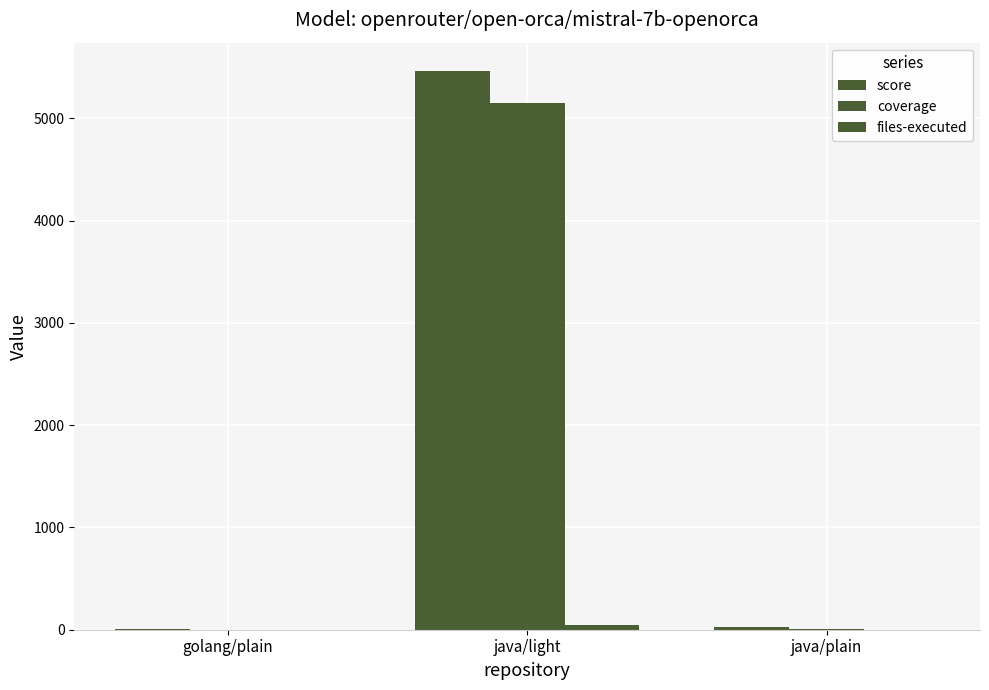

Between golang/plain and java/light, which series saw the biggest shift?

score